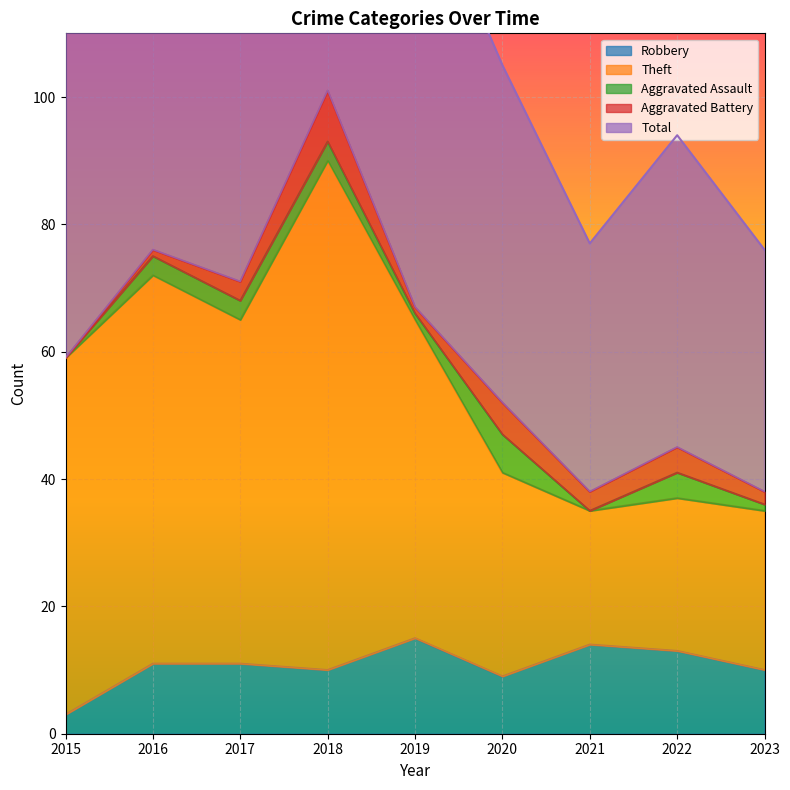

Is the value of Robbery at 2023 greater than the value of Theft at 2015?

No